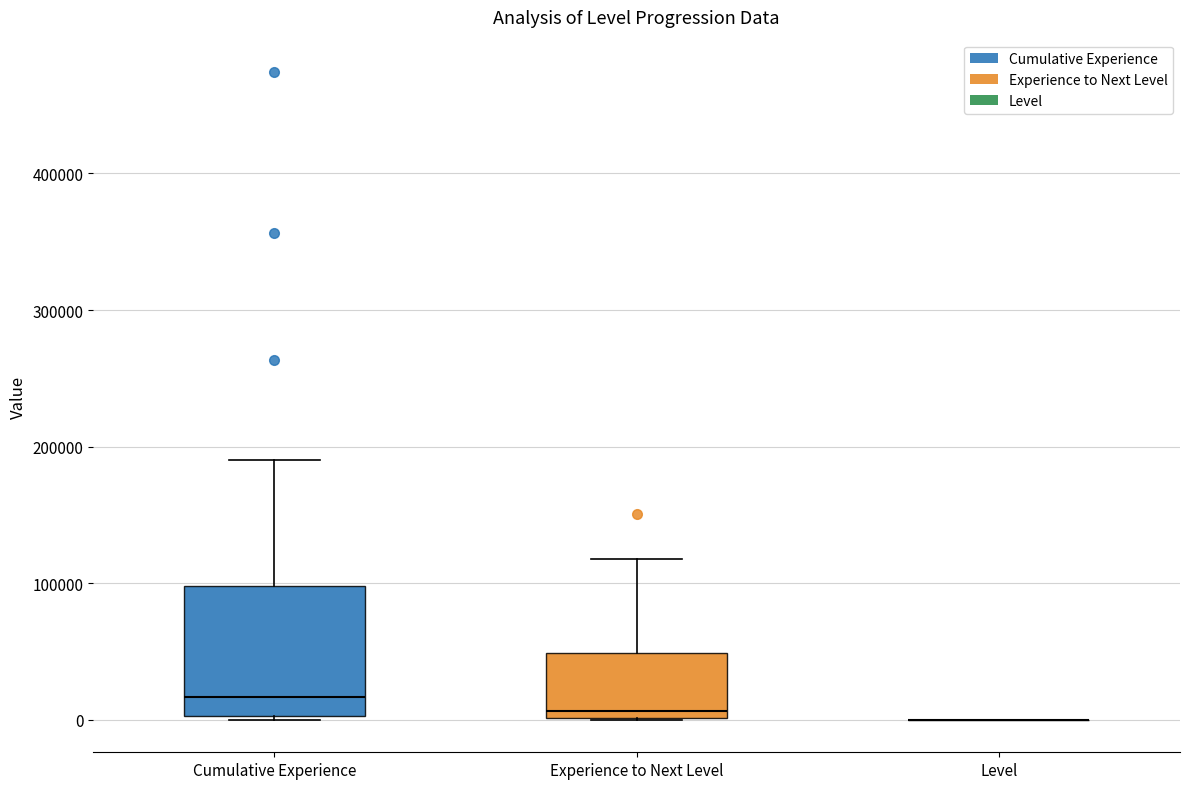

Reading left to right, read every box against the y-axis: the position of its median line, the range the box covers, and the ends of its whiskers. The values are not printed on the chart, so give them approximately, as read against the axis.

Cumulative Experience: median 20000, box 0 to 100000, whiskers 0 to 190000
Experience to Next Level: median 10000, box 0 to 50000, whiskers 0 to 120000
Level: box collapsed to a line at 0, whiskers 0 to 0